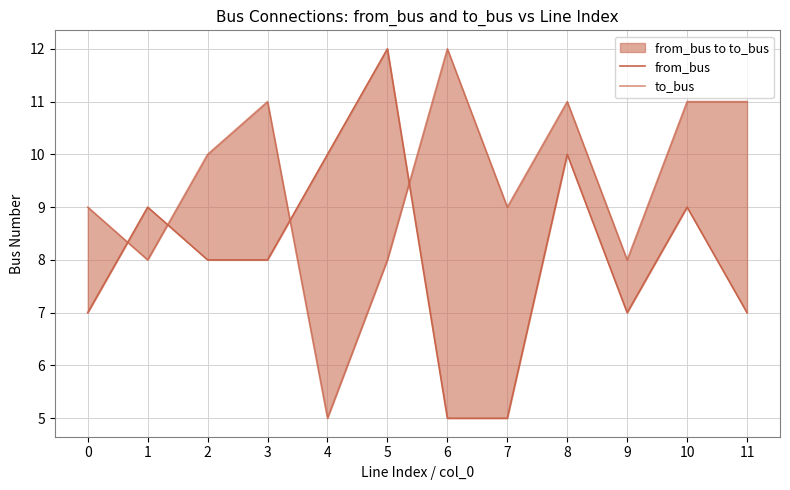

True or false: to_bus has a value of 8 at 9.

True